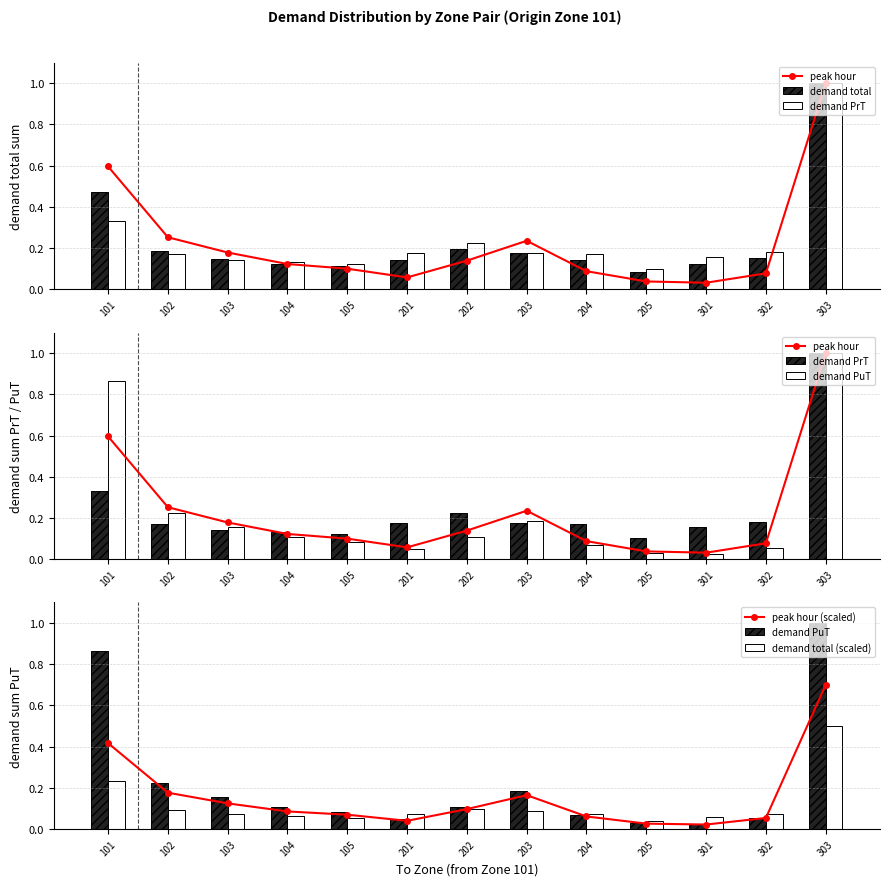

What are all the series names shown in the legend?

peak hour, demand total, demand PrT, demand PuT, peak hour (scaled), demand total (scaled)